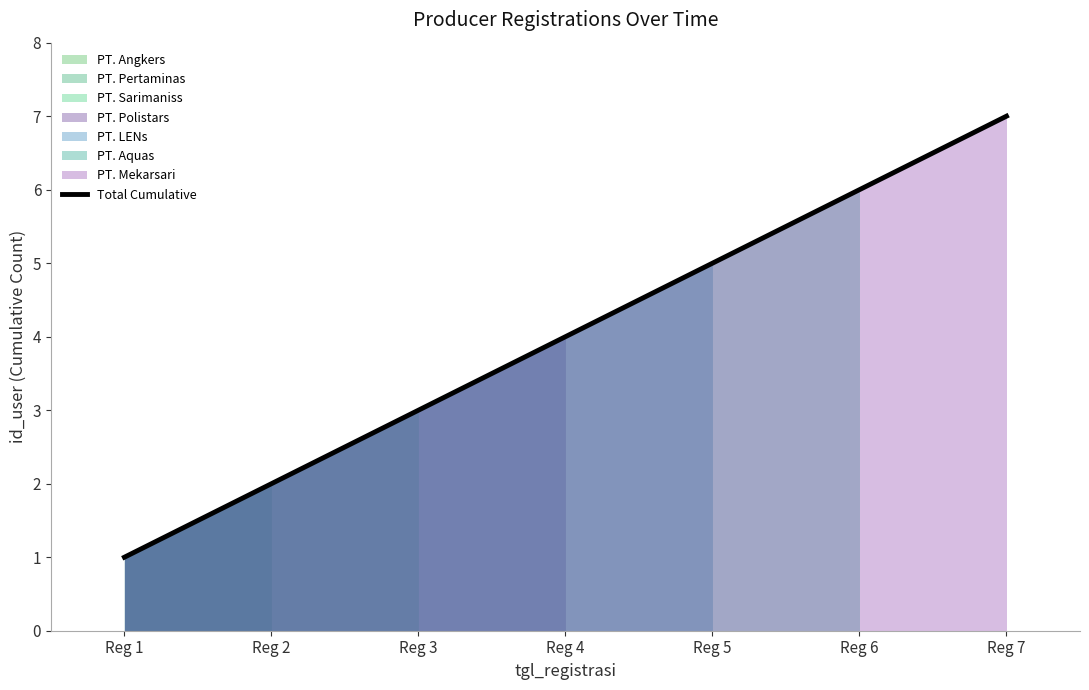

Between Reg 2 and Reg 3, which is larger?

Reg 3